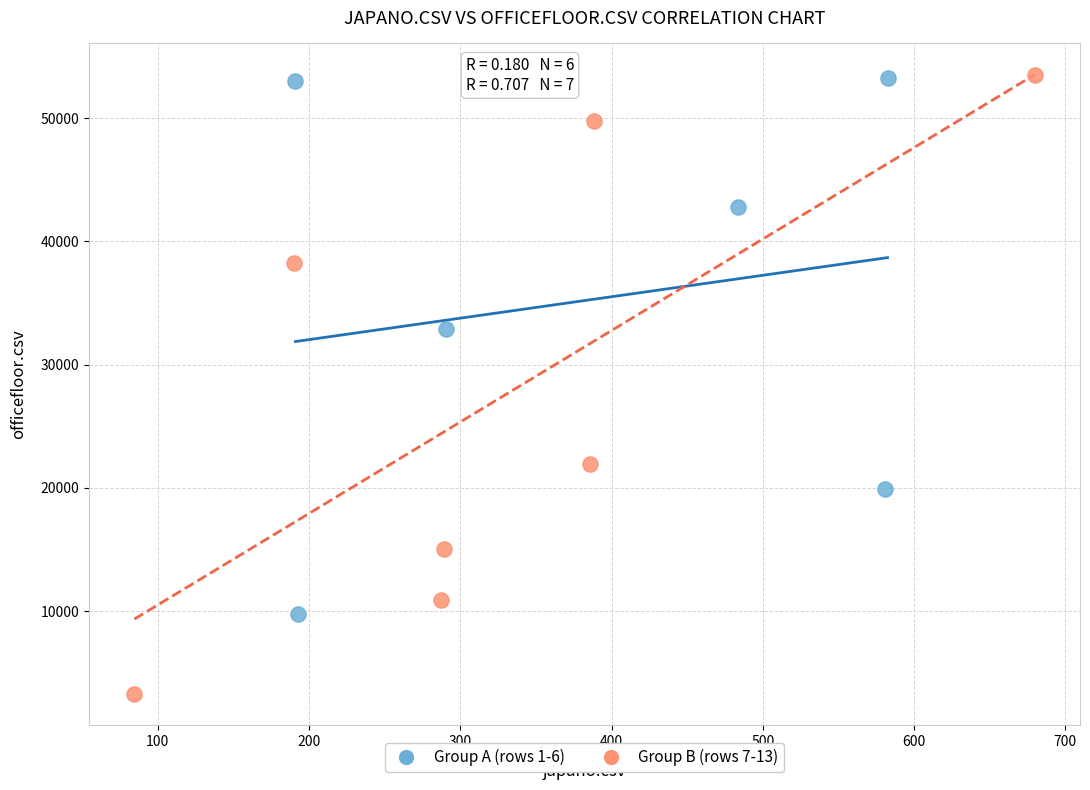

Which series has the widest spread of Y values?

Group B (rows 7-13)